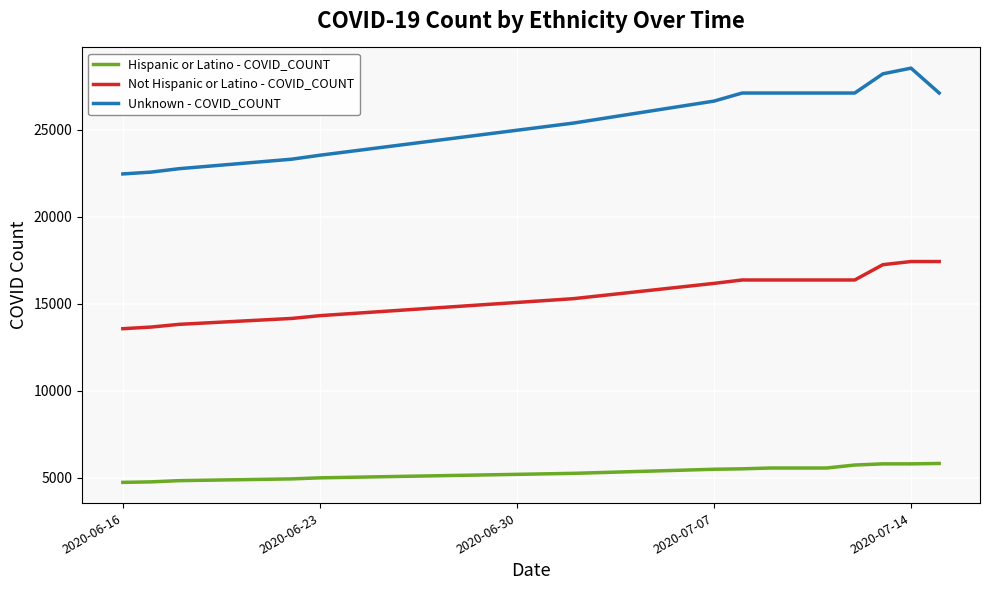

Which series has the largest total across all categories?

Unknown - COVID_COUNT